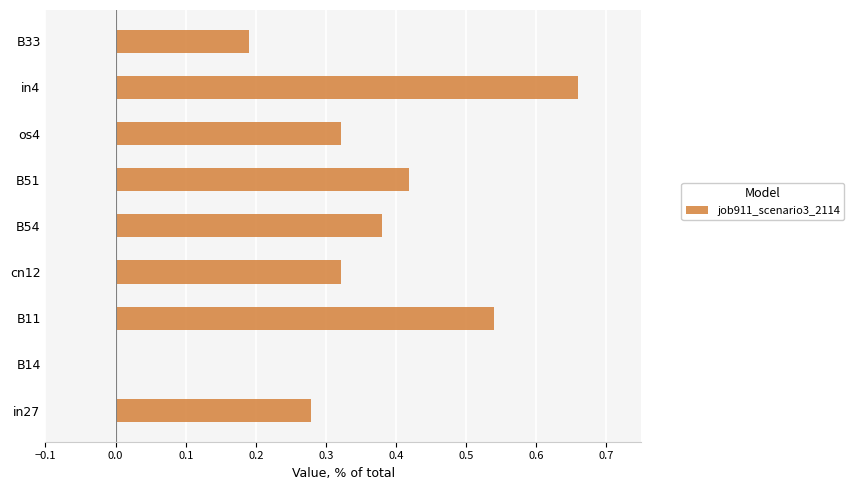

True or false: the data shows 0.3 at in4.

False